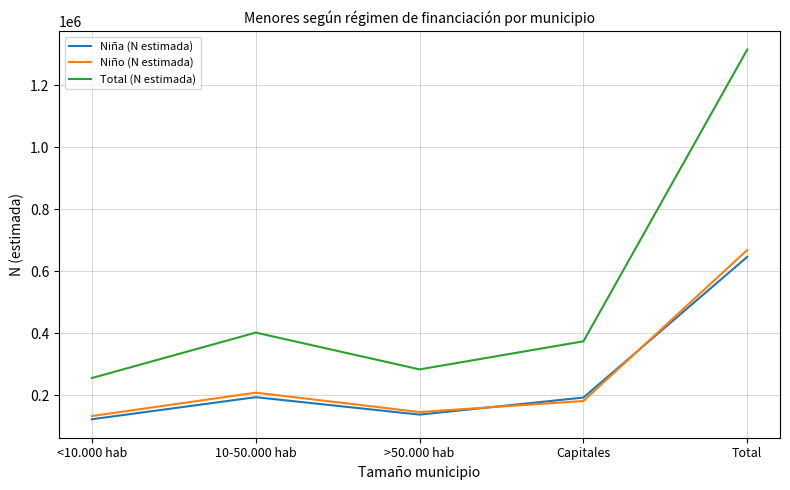

True or false: Niña (N estimada) and Total (N estimada) cross at least once.

False